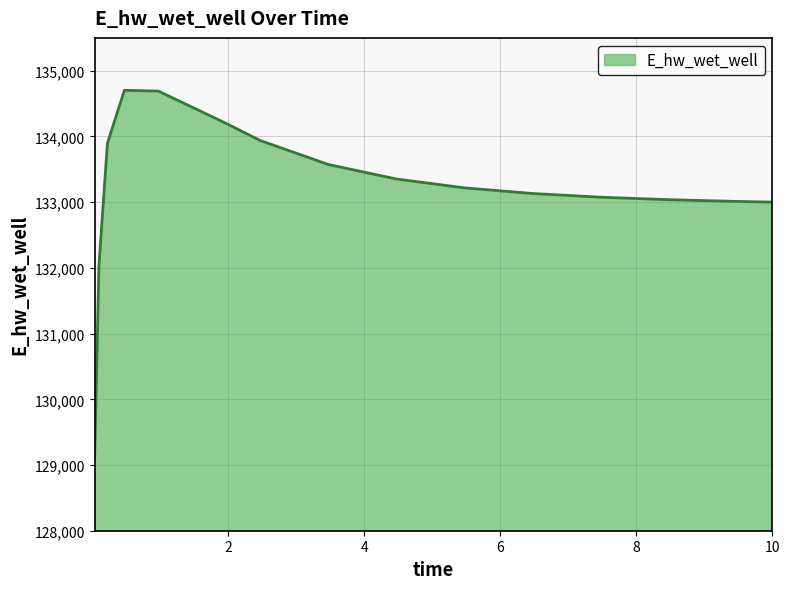

What is the smallest value displayed?

129098.1